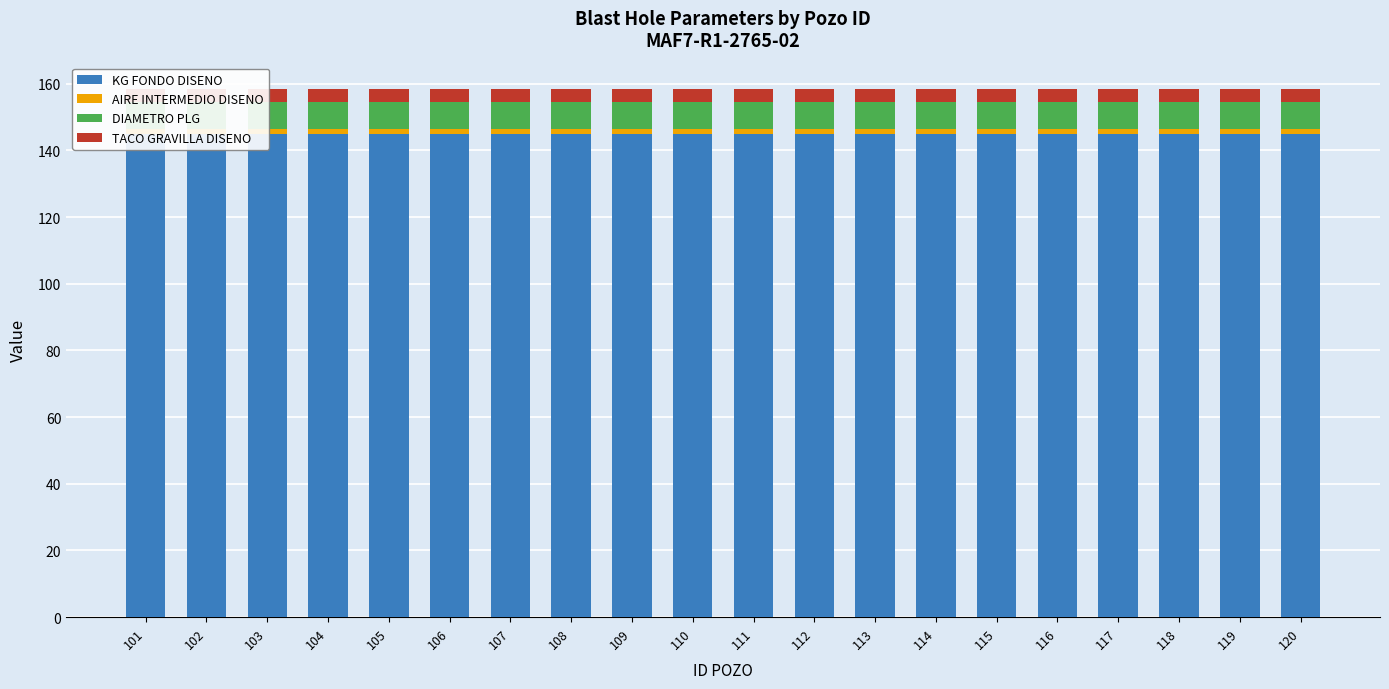

What is the total value across all series at 103?

158.4